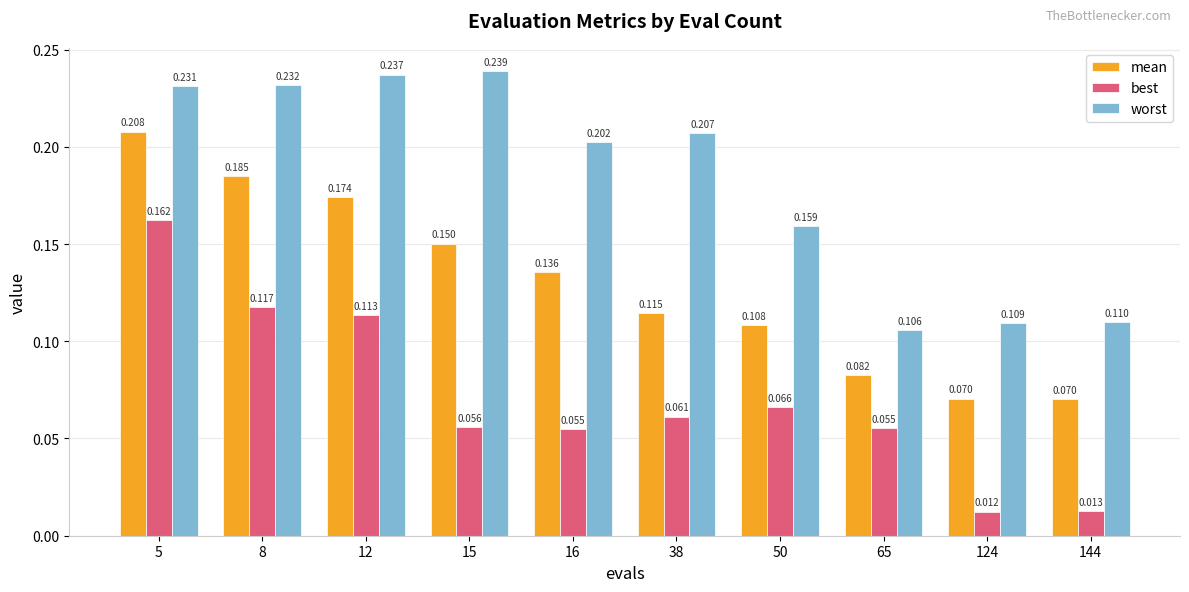

At 12, list the series in order from largest to smallest.

worst, mean, best